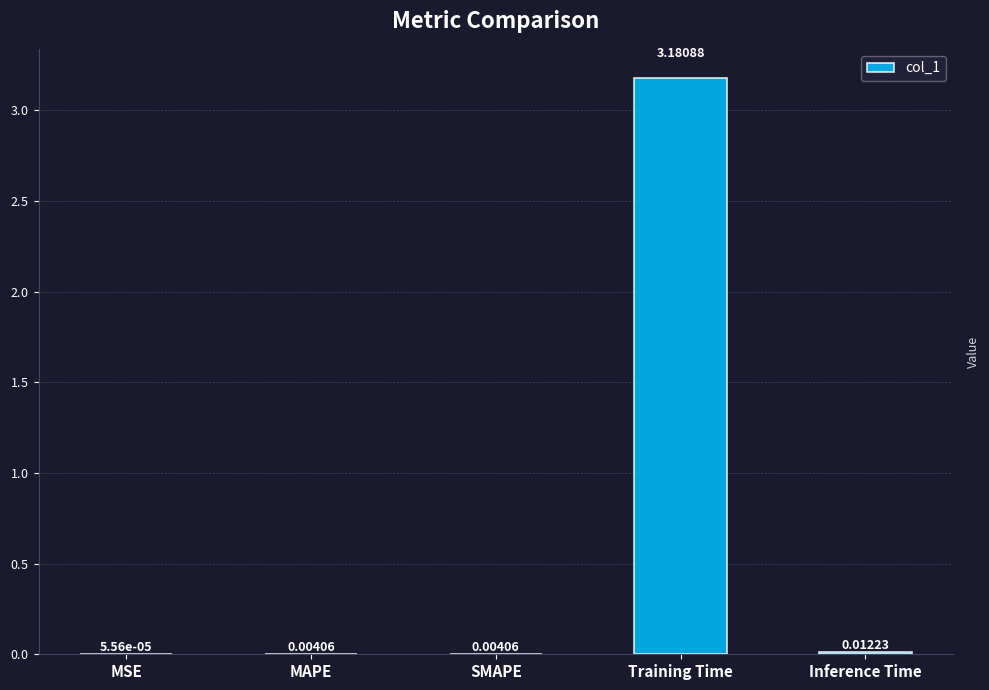

Is it true that the value at Training Time is 1.7?

False